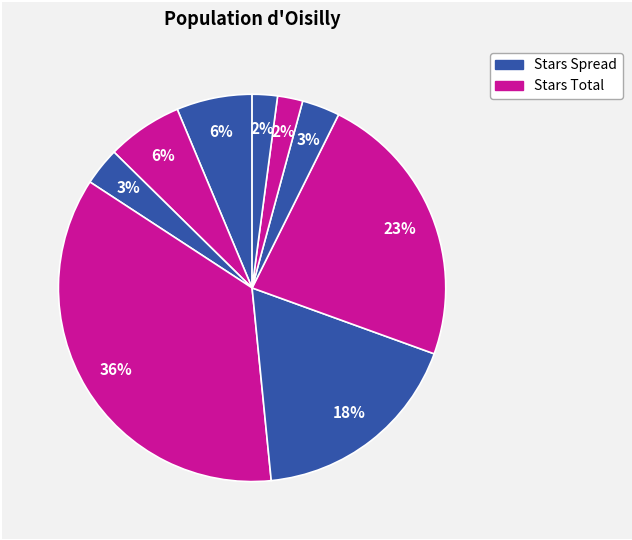

How many slices are in this pie chart?

9